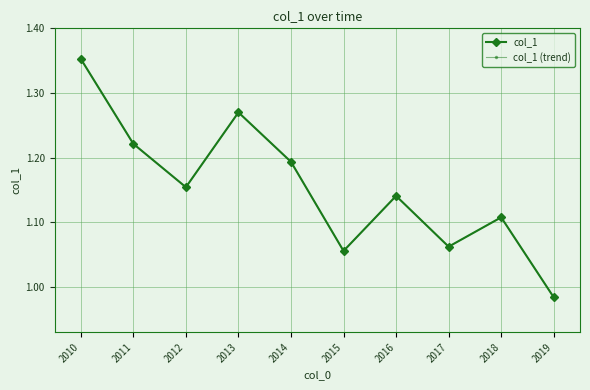

Does the chart have visible grid lines?

Yes